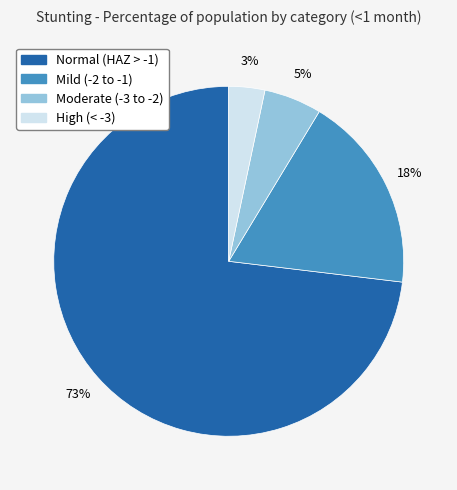

Does any single category account for the majority?

Yes